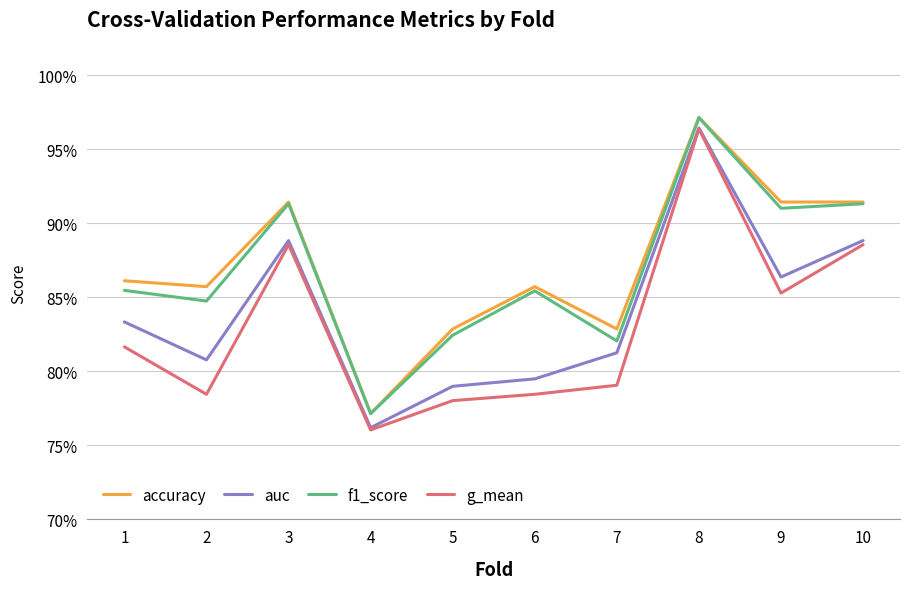

In f1_score, how many points are lower than both neighbors (excluding endpoints)?

4